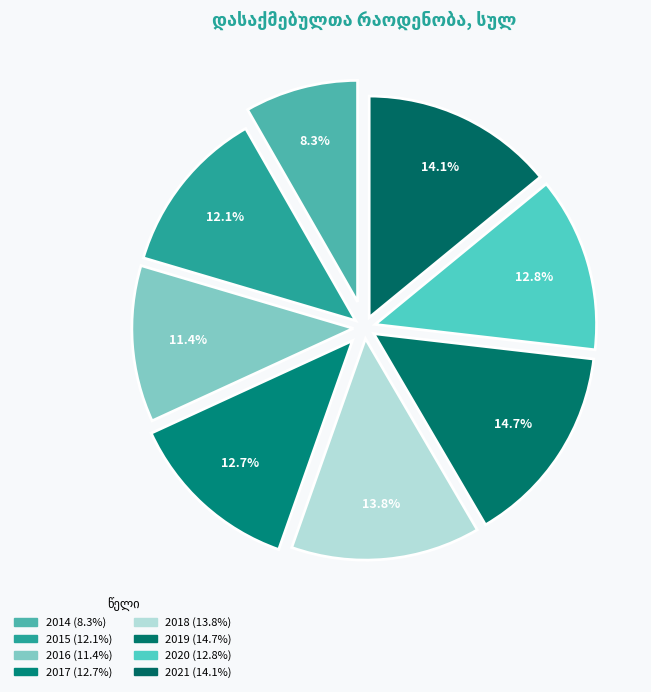

What is the smallest slice in the pie chart?

2014